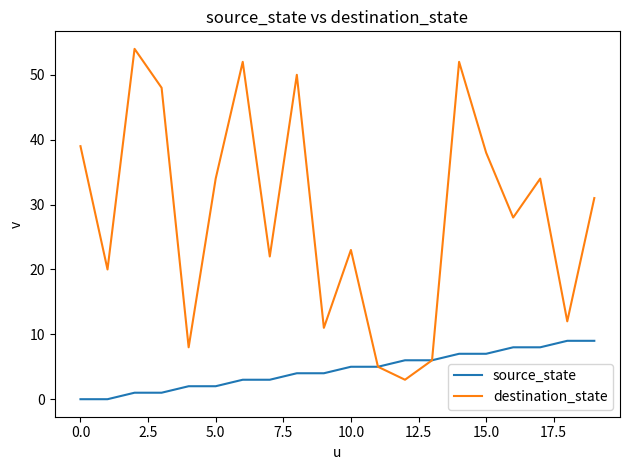

Which series has the largest range (max minus min)?

destination_state